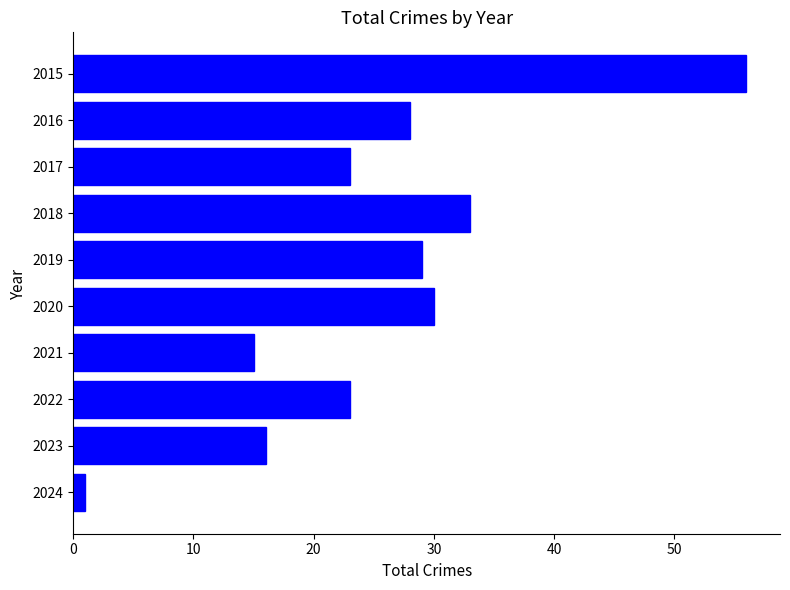

What is the difference between the maximum and second lowest values?

41